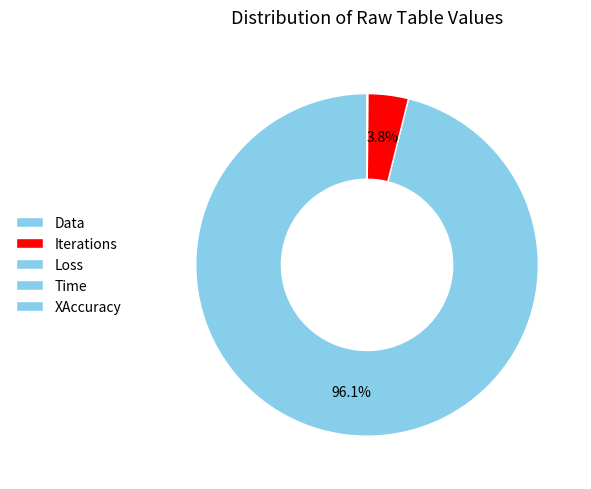

How many segments does this pie chart have?

5